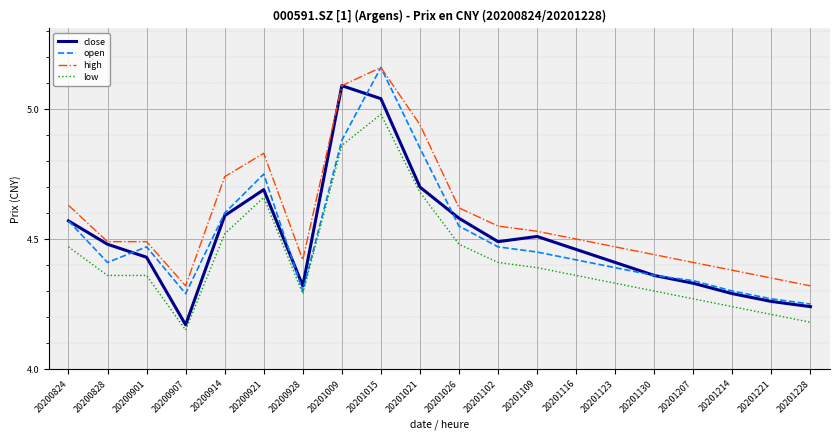

Is it true that high equals 7.4 at 20201116?

False